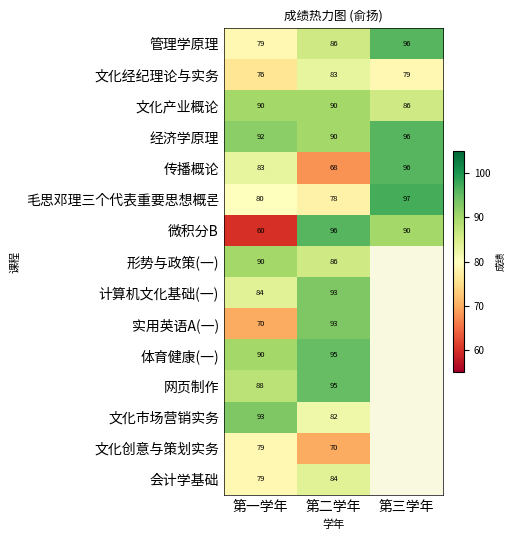

What is the difference between the second highest and minimum values in the 文化产业概论 series?

4